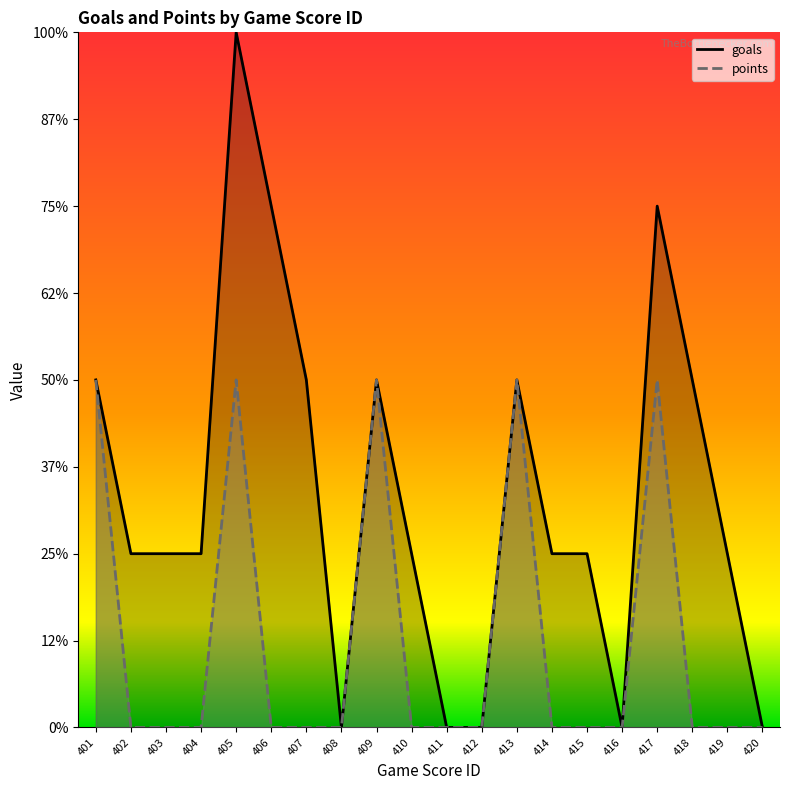

What is the total value across all series at 419?

1